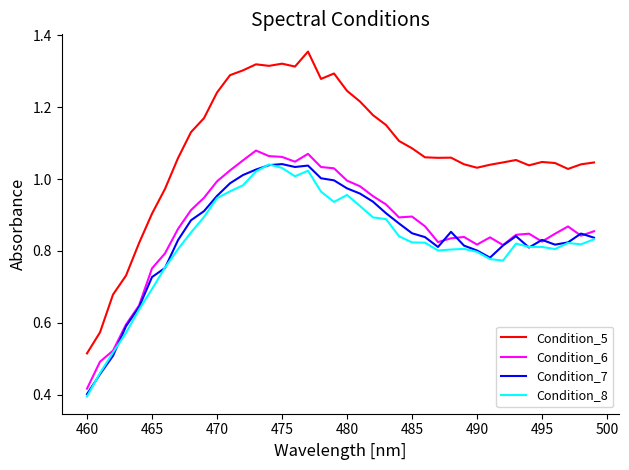

Which series has the largest range (max minus min)?

Condition_5